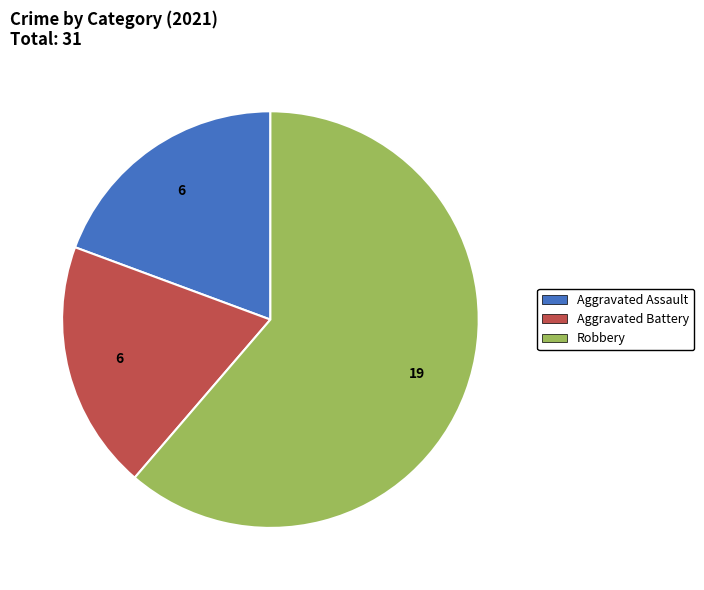

Is it true that Robbery is 52% of the pie?

False